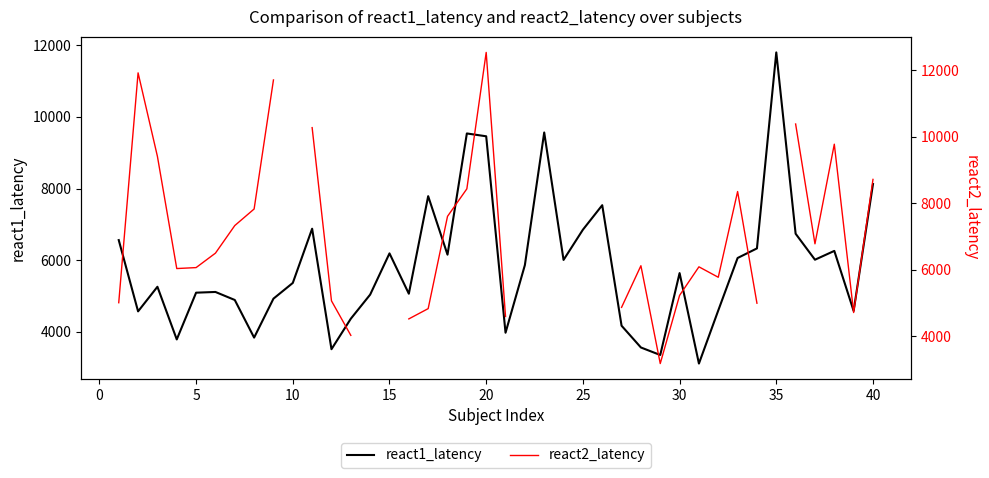

What is the maximum value shown in the chart?

12535.0